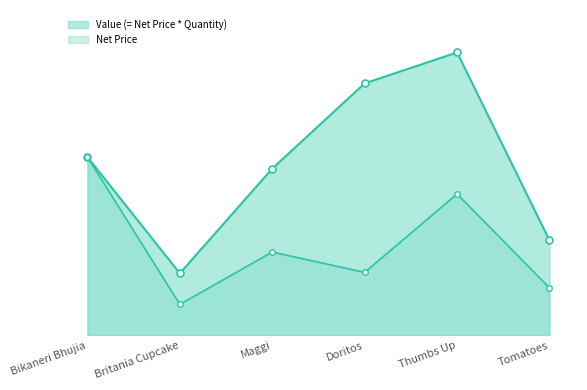

What is the highest value of the Net Price series?

150.0